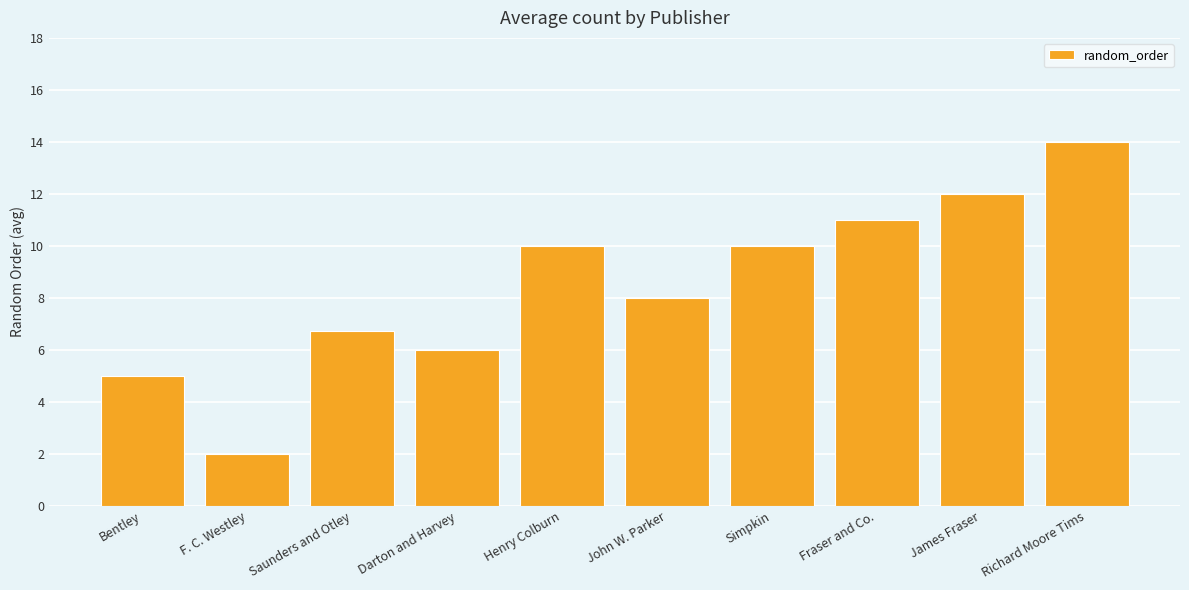

Between Bentley and Darton and Harvey, which is larger?

Darton and Harvey